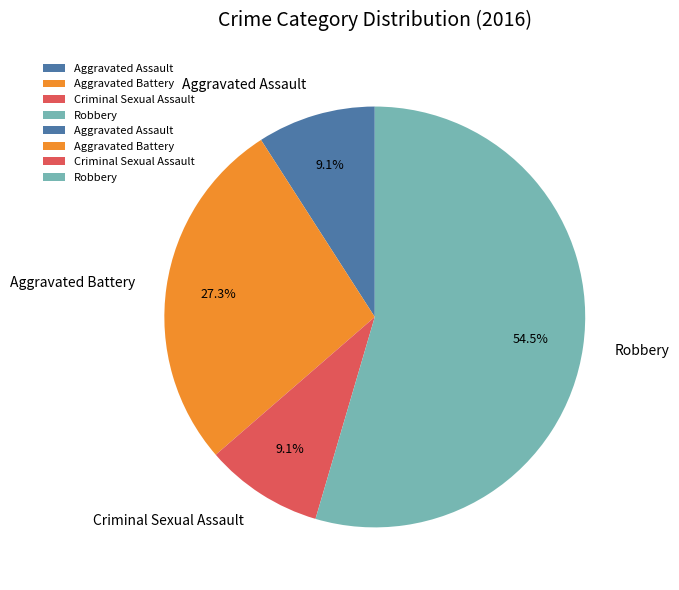

True or false: Criminal Sexual Assault accounts for 19% of the total.

False